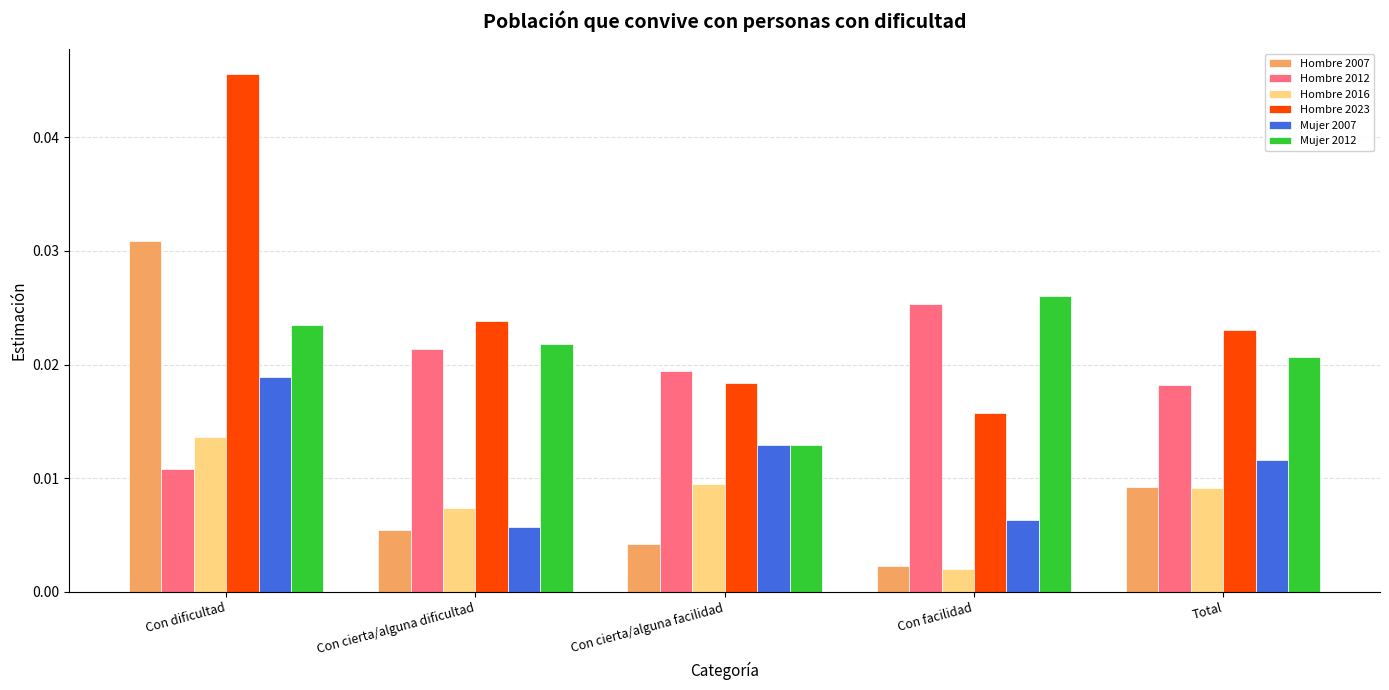

List the labels in order of Hombre 2007 value, largest first.

Con dificultad, Total, Con cierta/alguna dificultad, Con cierta/alguna facilidad, Con facilidad